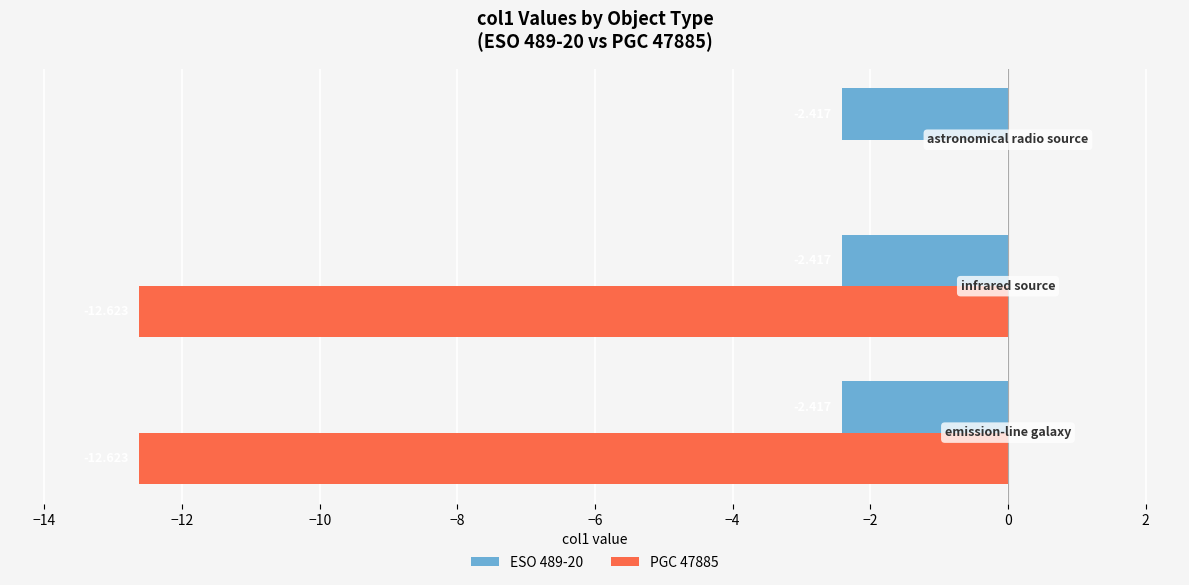

Count the number of categories in the chart.

3